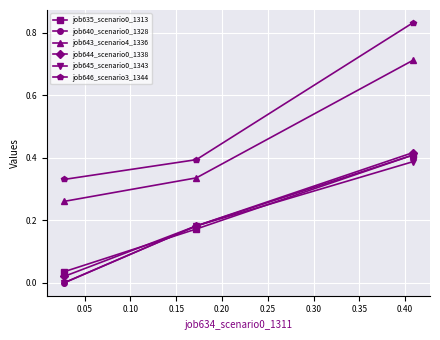

How many lines are shown in the chart?

6